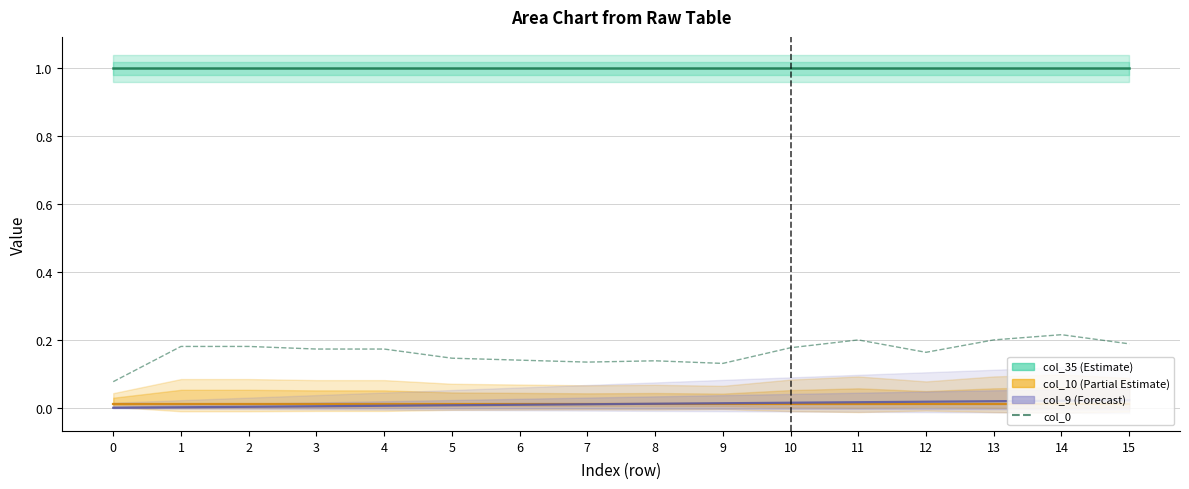

At which category does the data reach its first local peak?

8